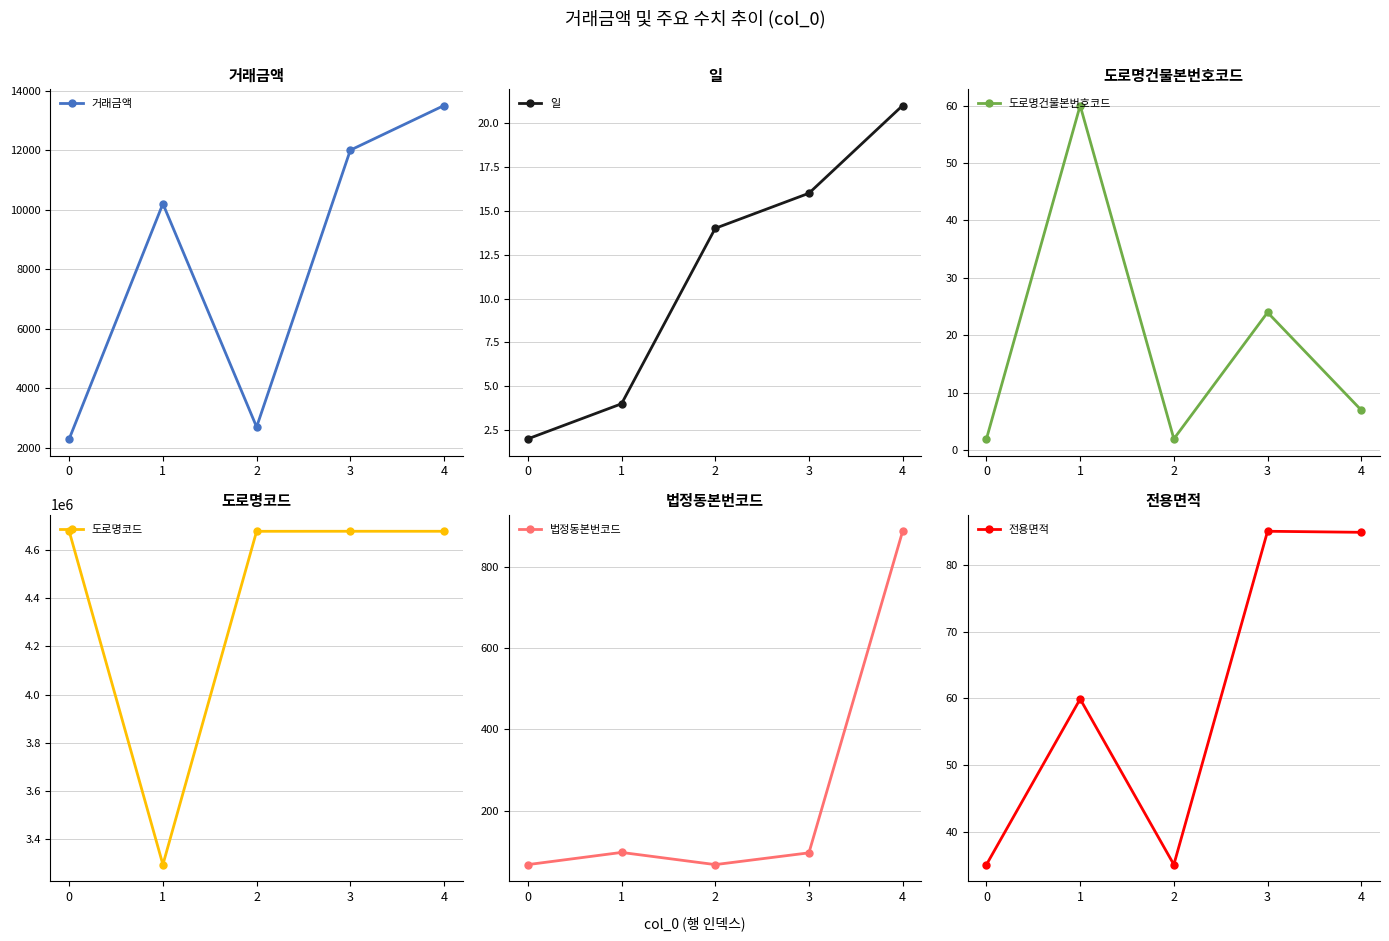

At which label is 일 closest to 11?

2